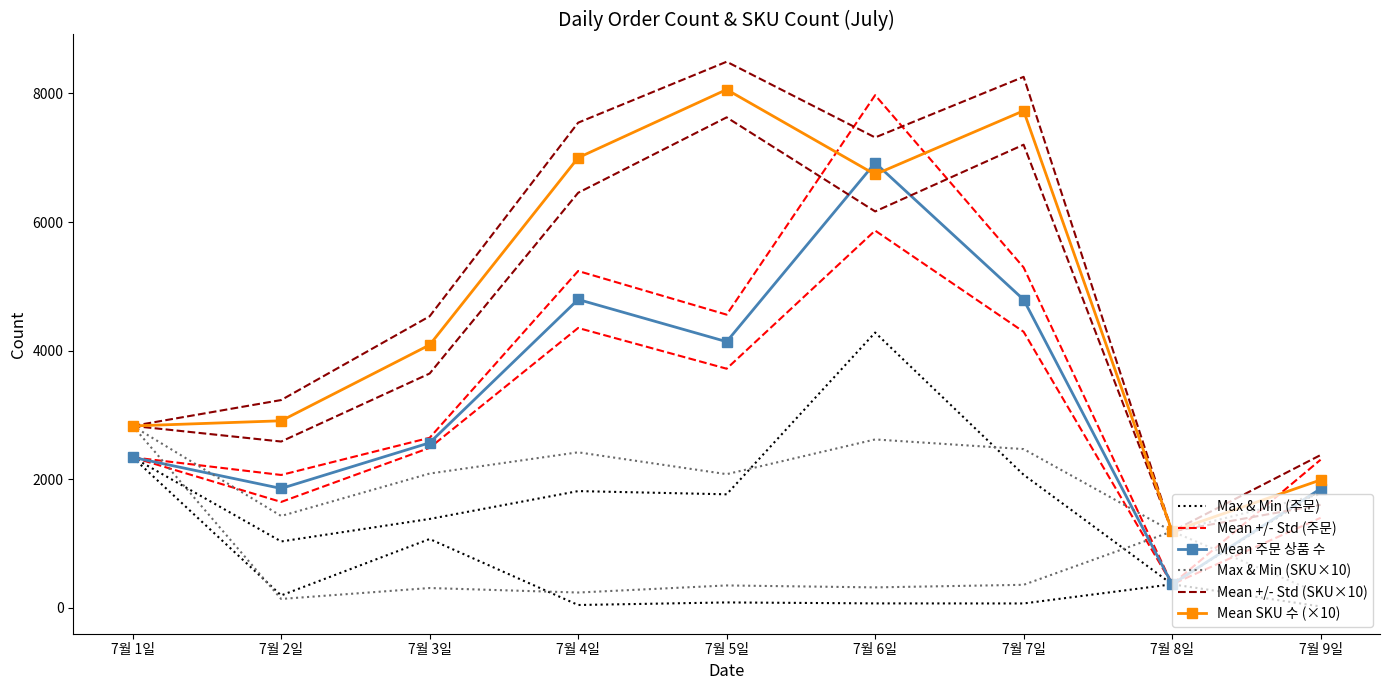

What are all the series names shown in the legend?

Max & Min (주문), Mean +/- Std (주문), Mean 주문 상품 수, Max & Min (SKU×10), Mean +/- Std (SKU×10), Mean SKU 수 (×10)